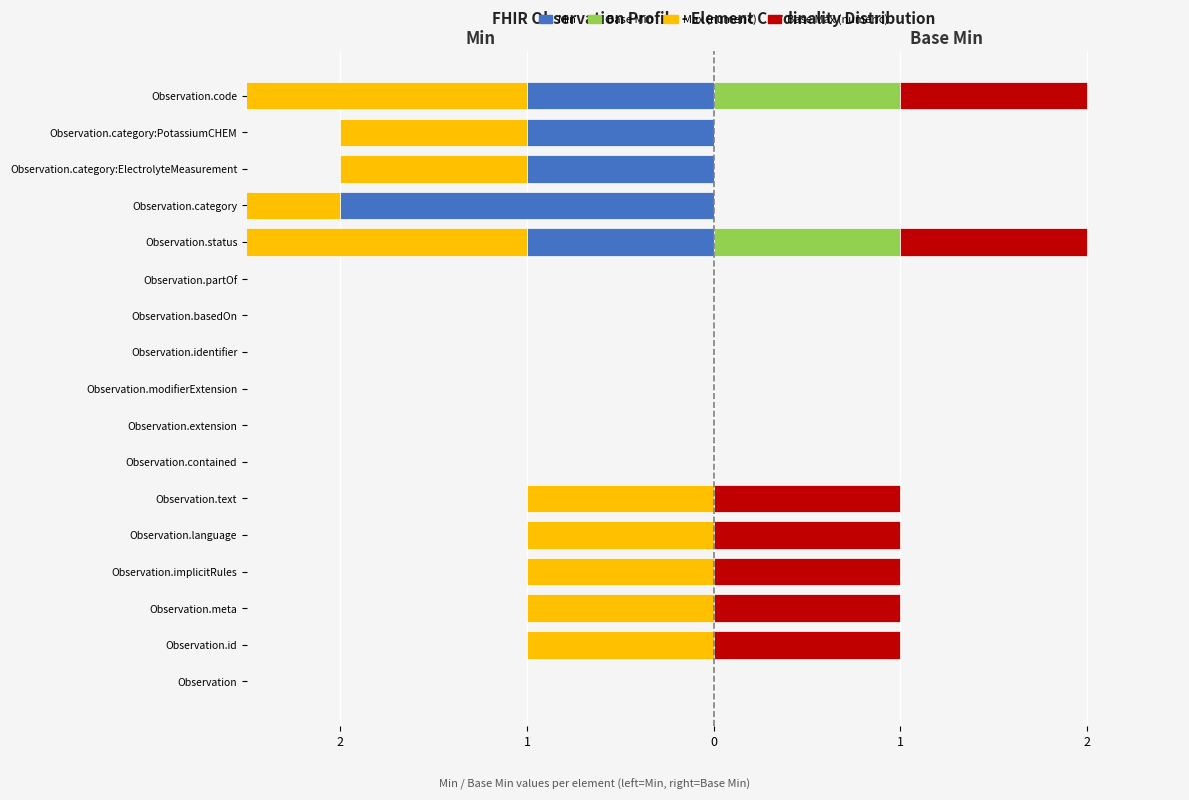

The value of Max_numeric (Vedovi) at Observation.category:PotassiumCHEM is -1. True or false?

False